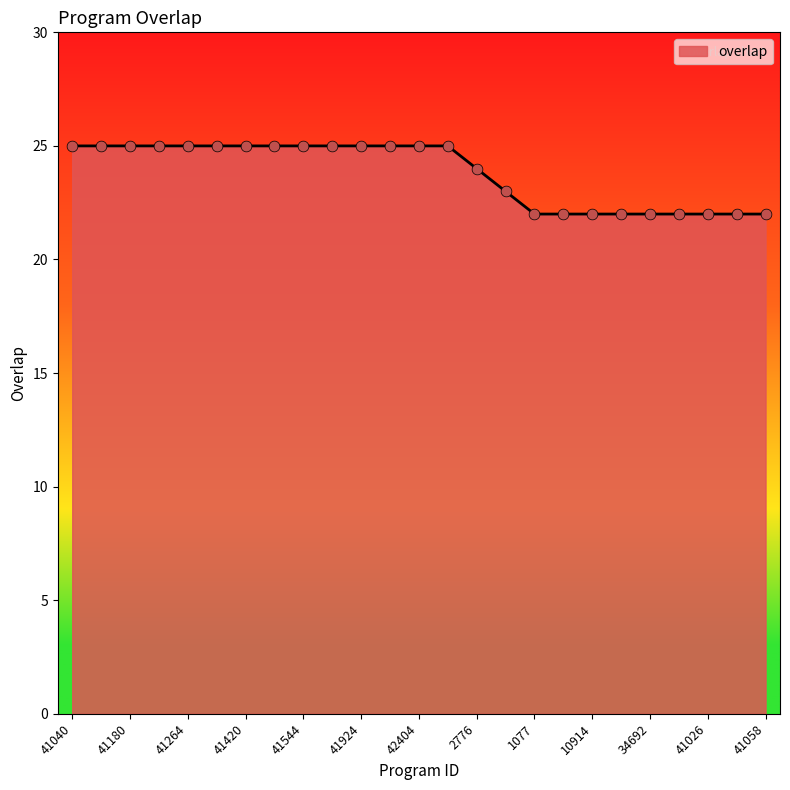

What is the minimum value shown in the chart?

22